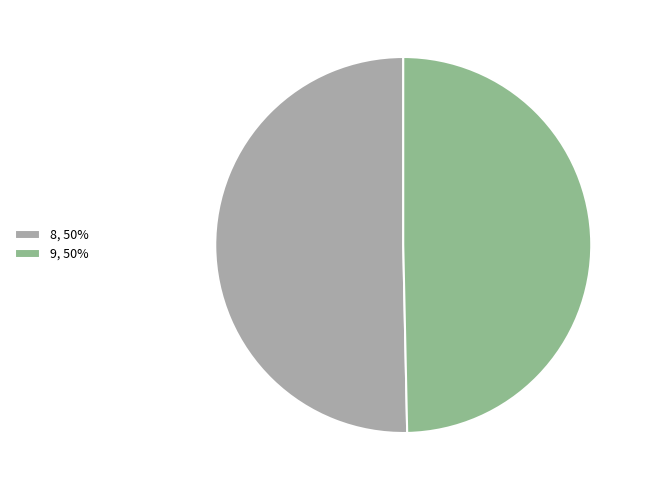

Rank the categories by value from highest to lowest.

8, 9